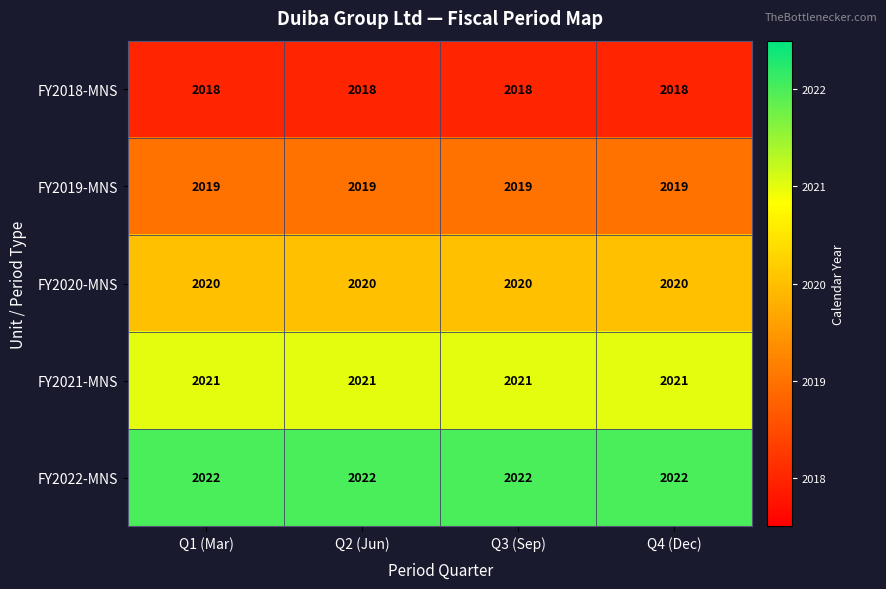

What is the highest value of the FY2020-MNS series?

2020